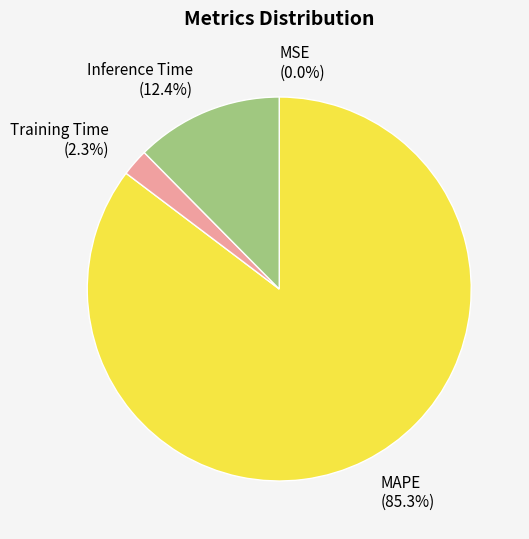

To the nearest percent, what percentage of the pie is MAPE?

85%